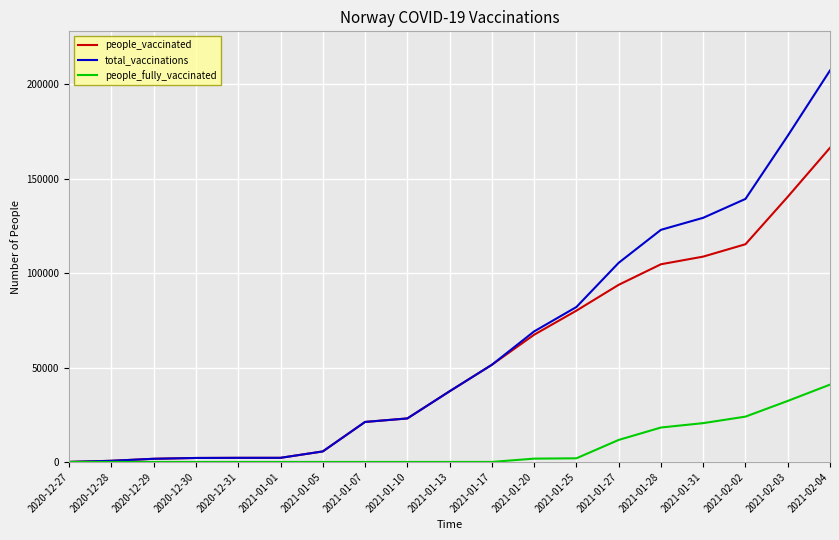

Which series changed the most between 2021-01-20 and 2021-02-04?

total_vaccinations